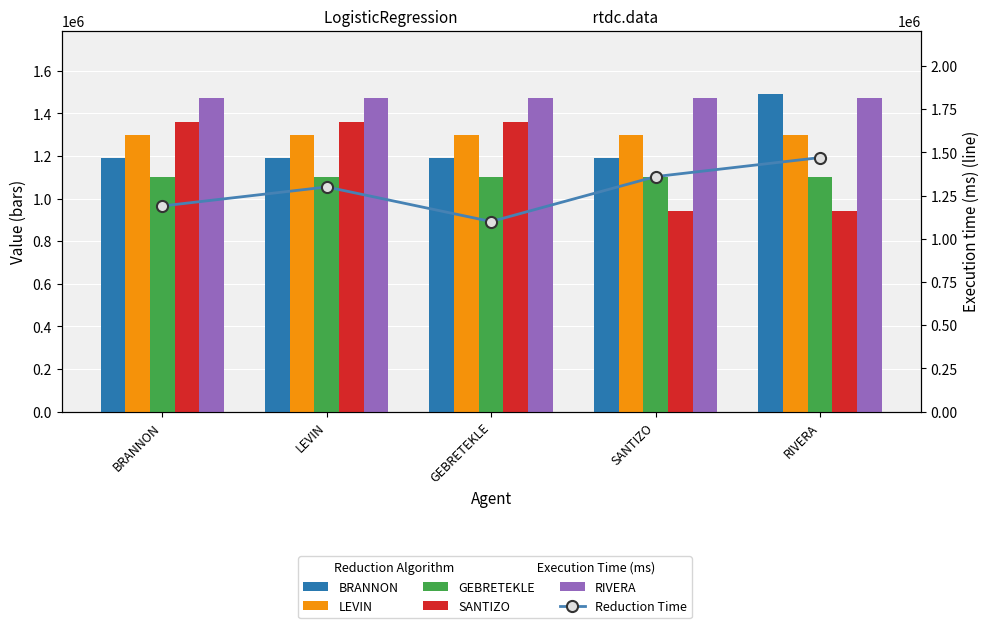

At which label does Reduction Time first exceed 1300000?

SANTIZO